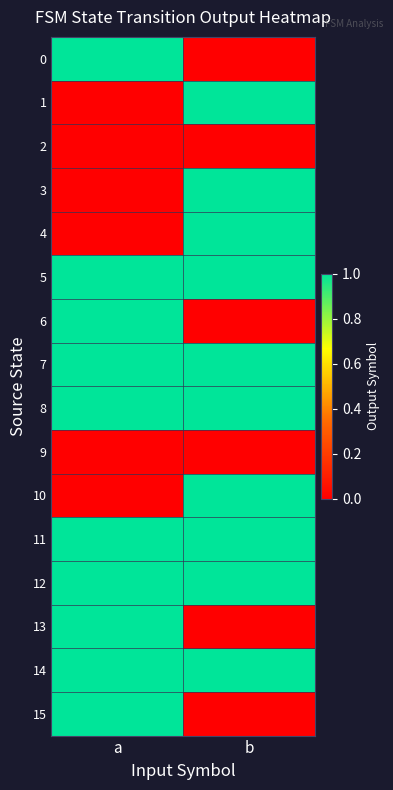

What is the spread (max minus min) of values at a?

1